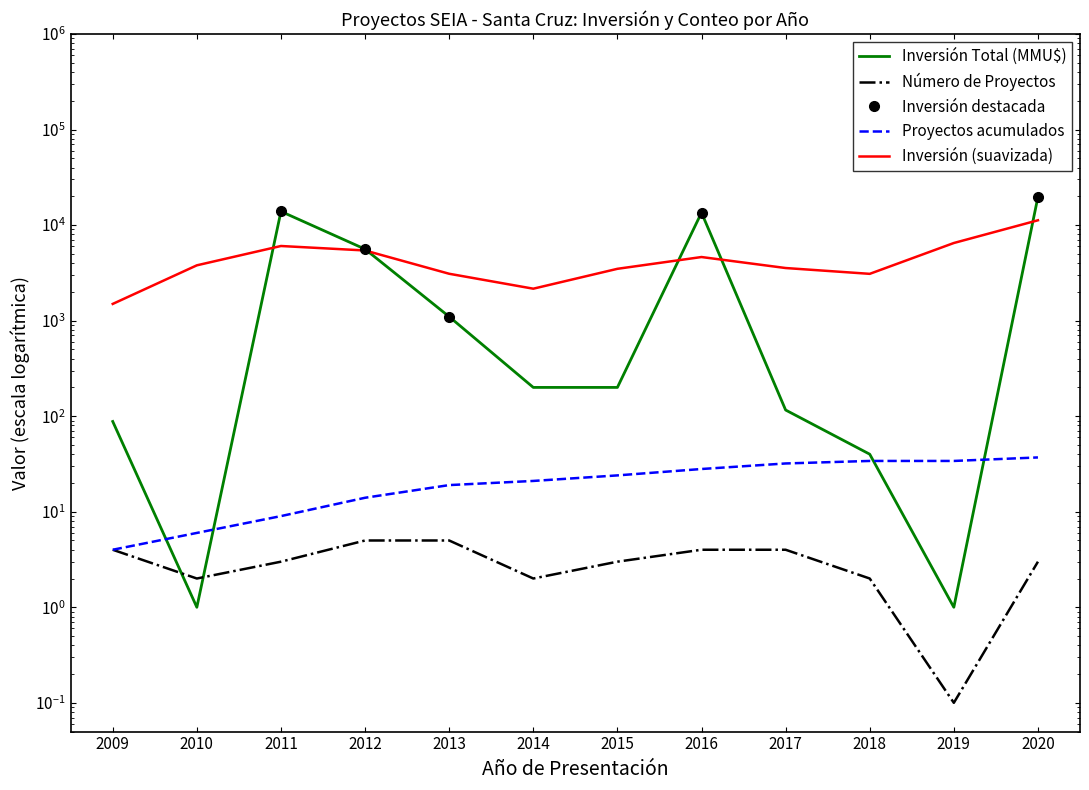

The Número de Proyectos series shows 6.5 at 2009. True or false?

False